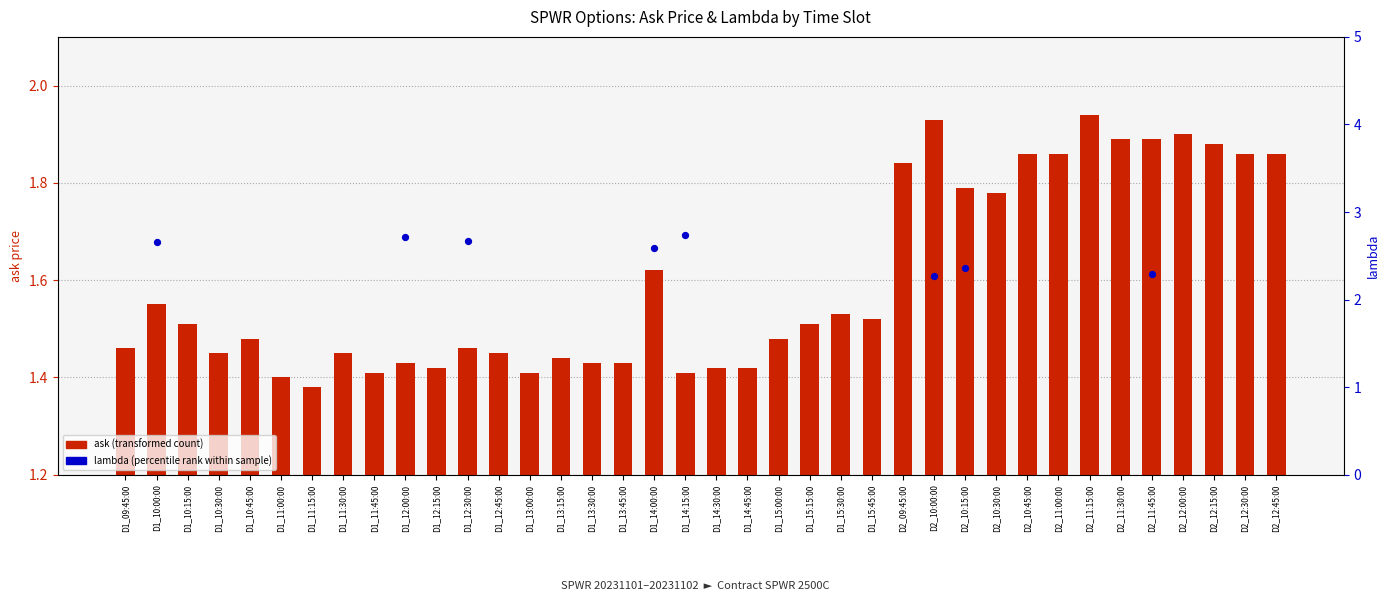

Which series contains the highest Y value?

ask (transformed count)